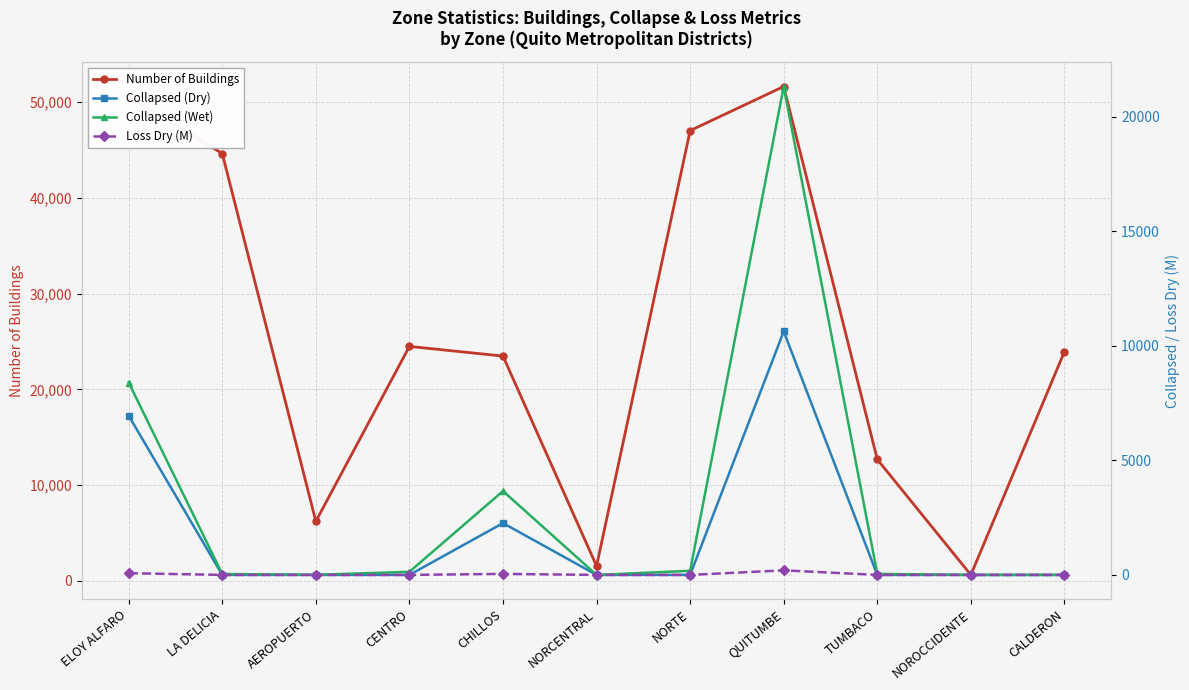

Count the number of data series in this chart.

4